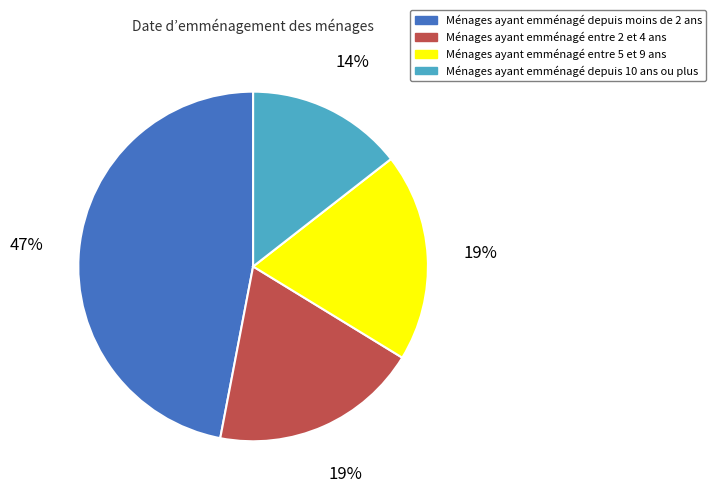

To the nearest percent, what is the difference between the largest and smallest slice percentages?

33%